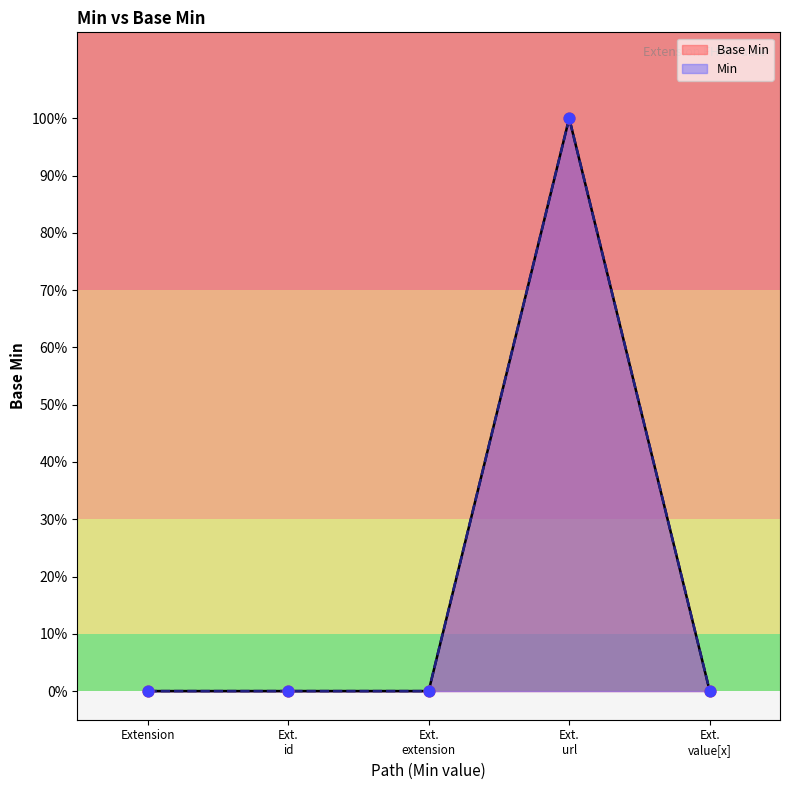

Which has a higher value, Ext. extension or Extension?

Ext. extension